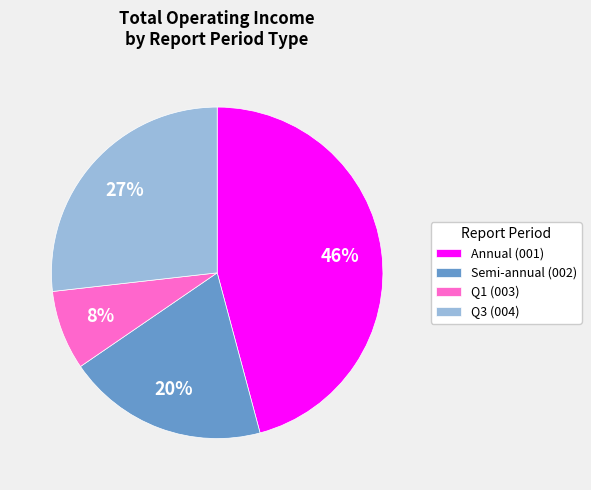

Combined, do Semi-annual (002) and Annual (001) account for over 50%?

Yes